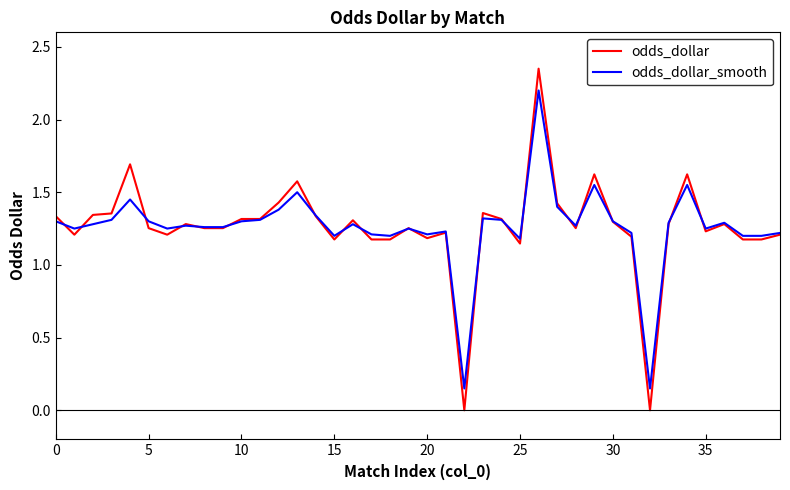

Rank the series by their maximum value, from lowest to highest.

odds_dollar_smooth, odds_dollar